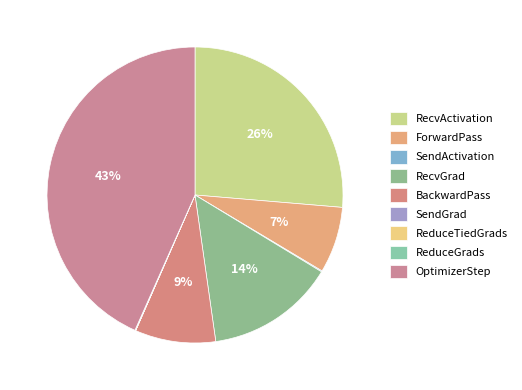

Which has a higher value, ReduceGrads or OptimizerStep?

OptimizerStep